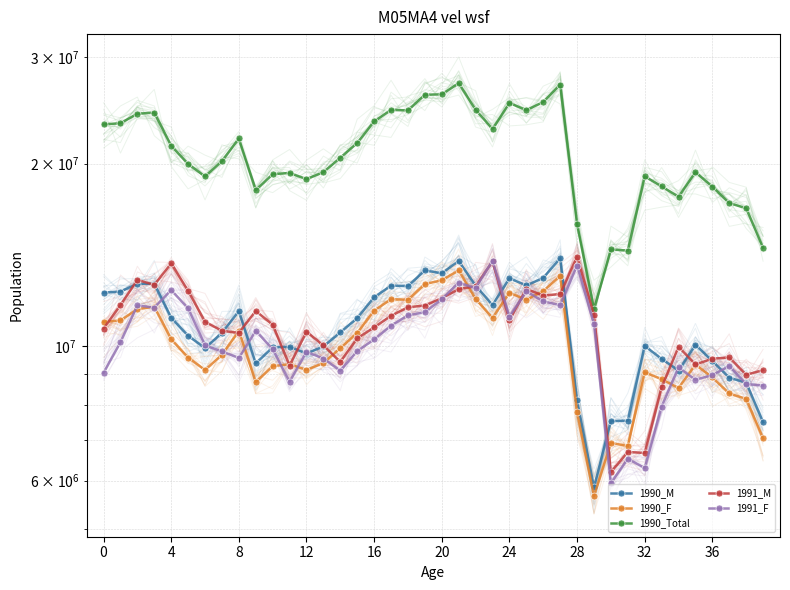

Is it true that 1990_F equals 15598352 at 32?

False